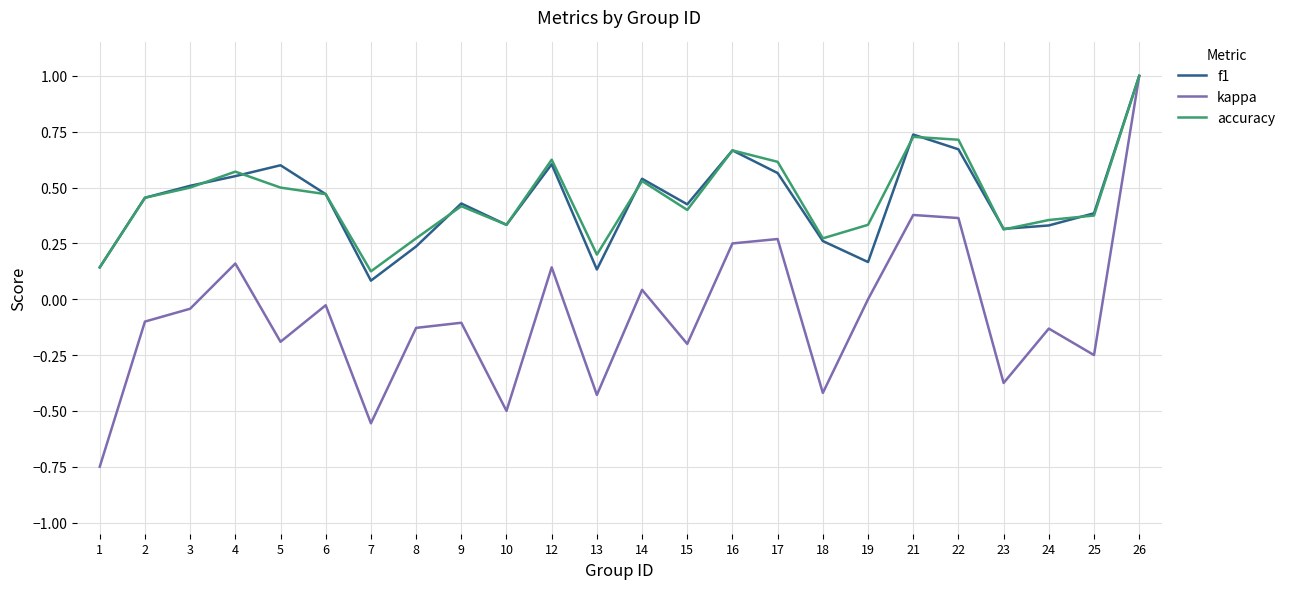

Is the value of f1 at 15 greater than the value of accuracy at 13?

Yes